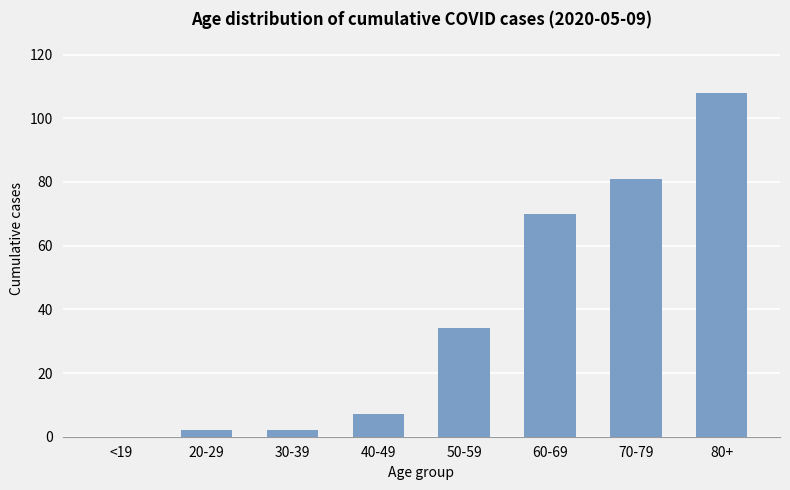

True or false: the data shows 0 at <19.

True